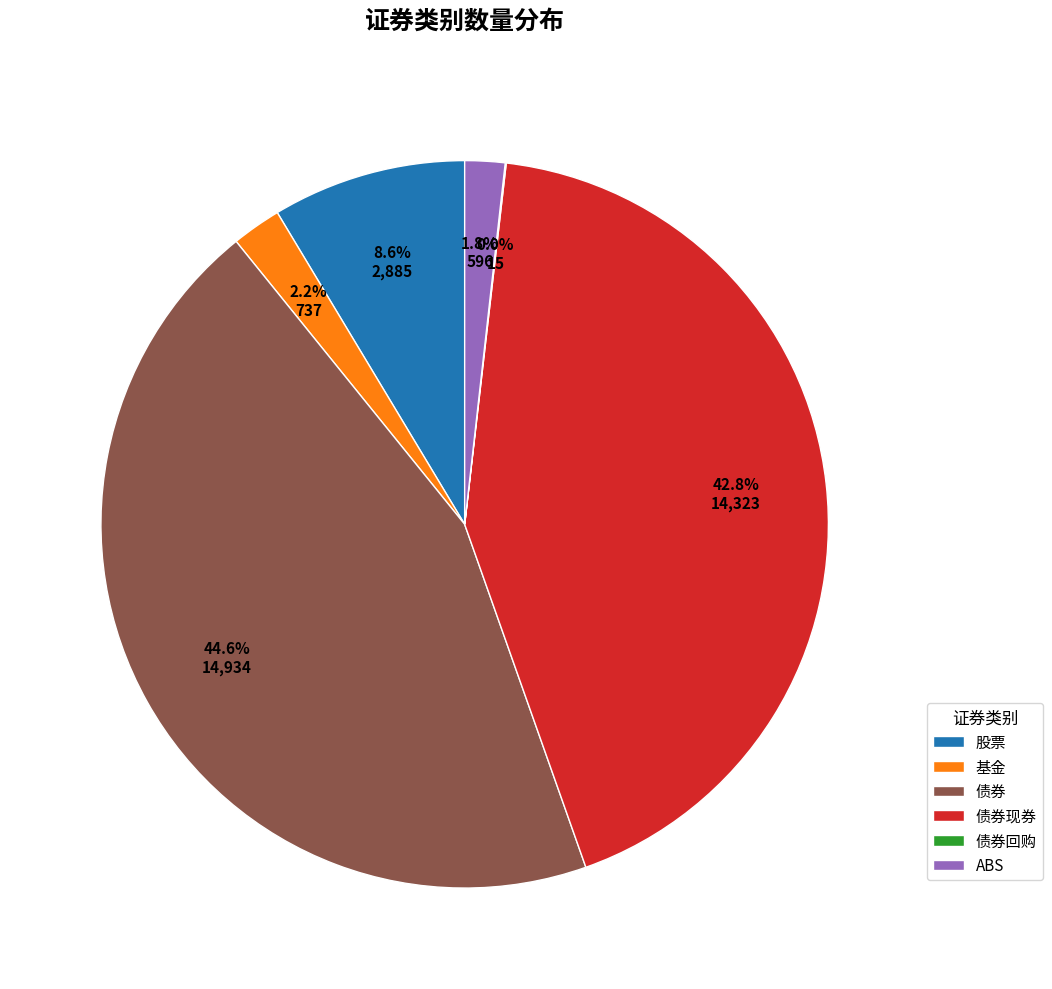

Is there a majority slice in this chart?

No